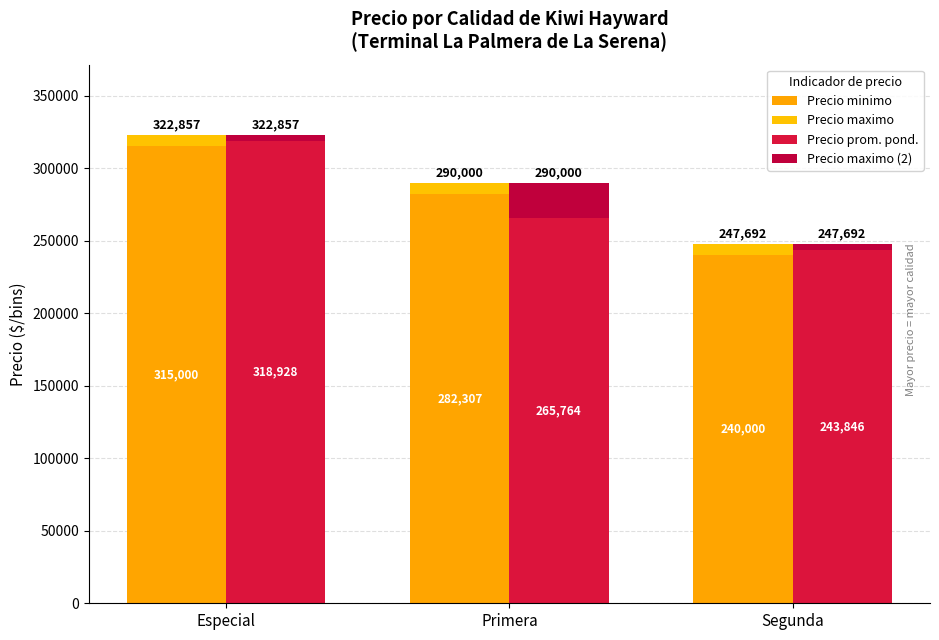

At which label does Precio maximo (2) reach its minimum?

Segunda